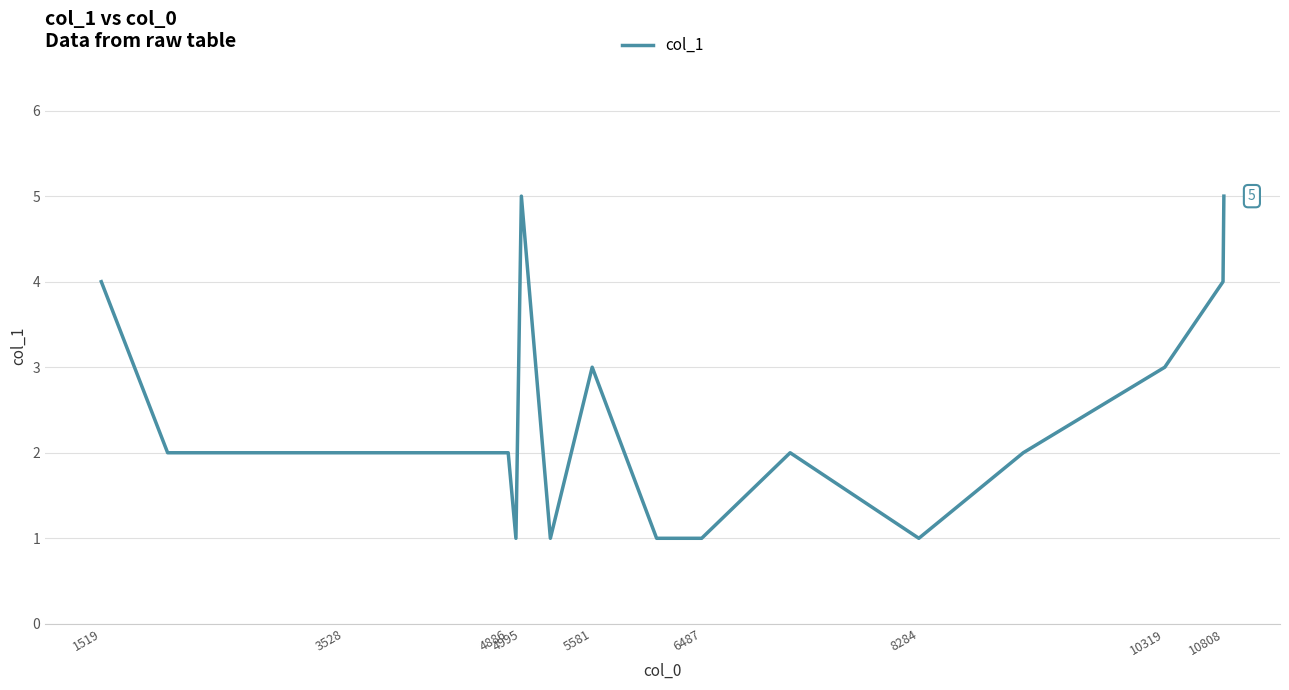

What is the greatest value displayed?

5